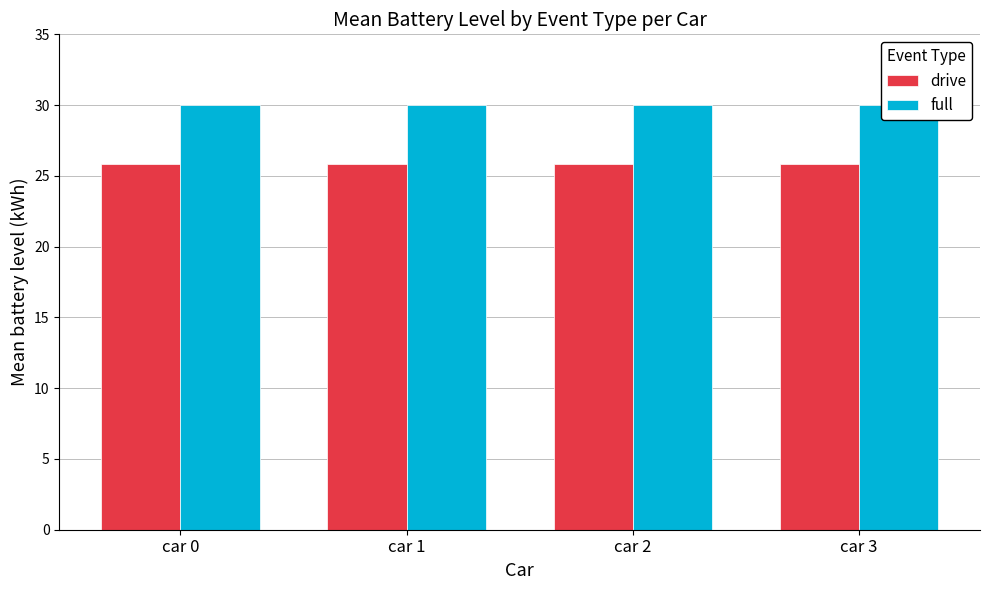

What value does the full series have at car 1?

30.0